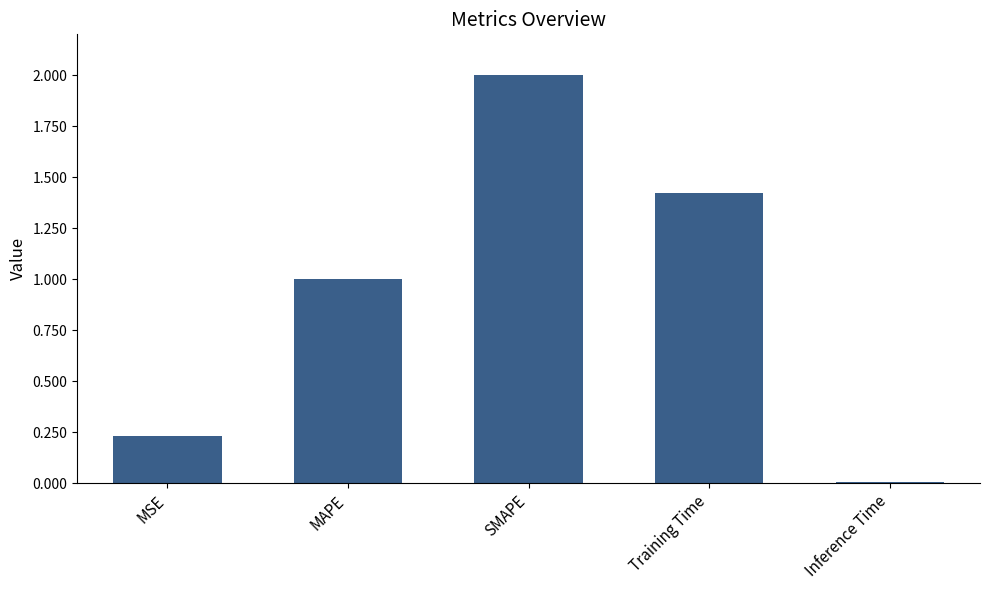

How many bars are there in total?

5